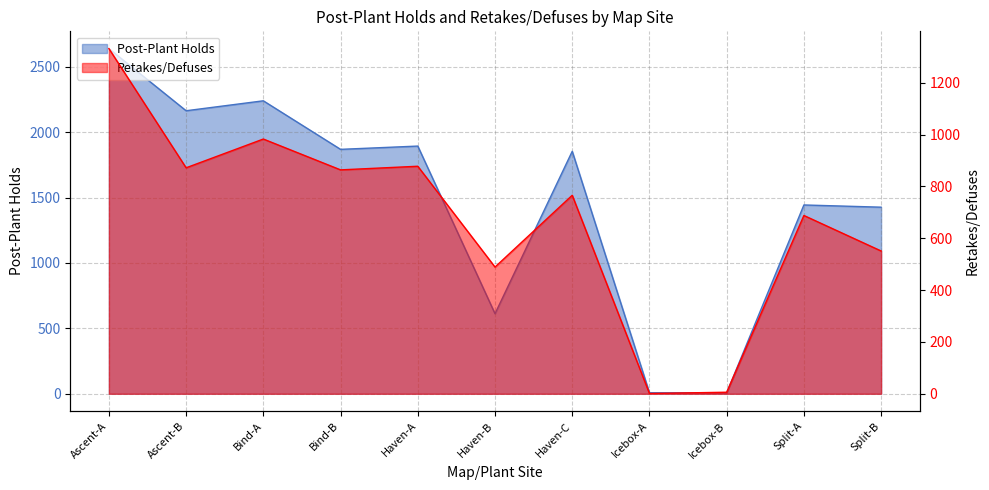

At which category is the sum across all series the highest?

Ascent-A